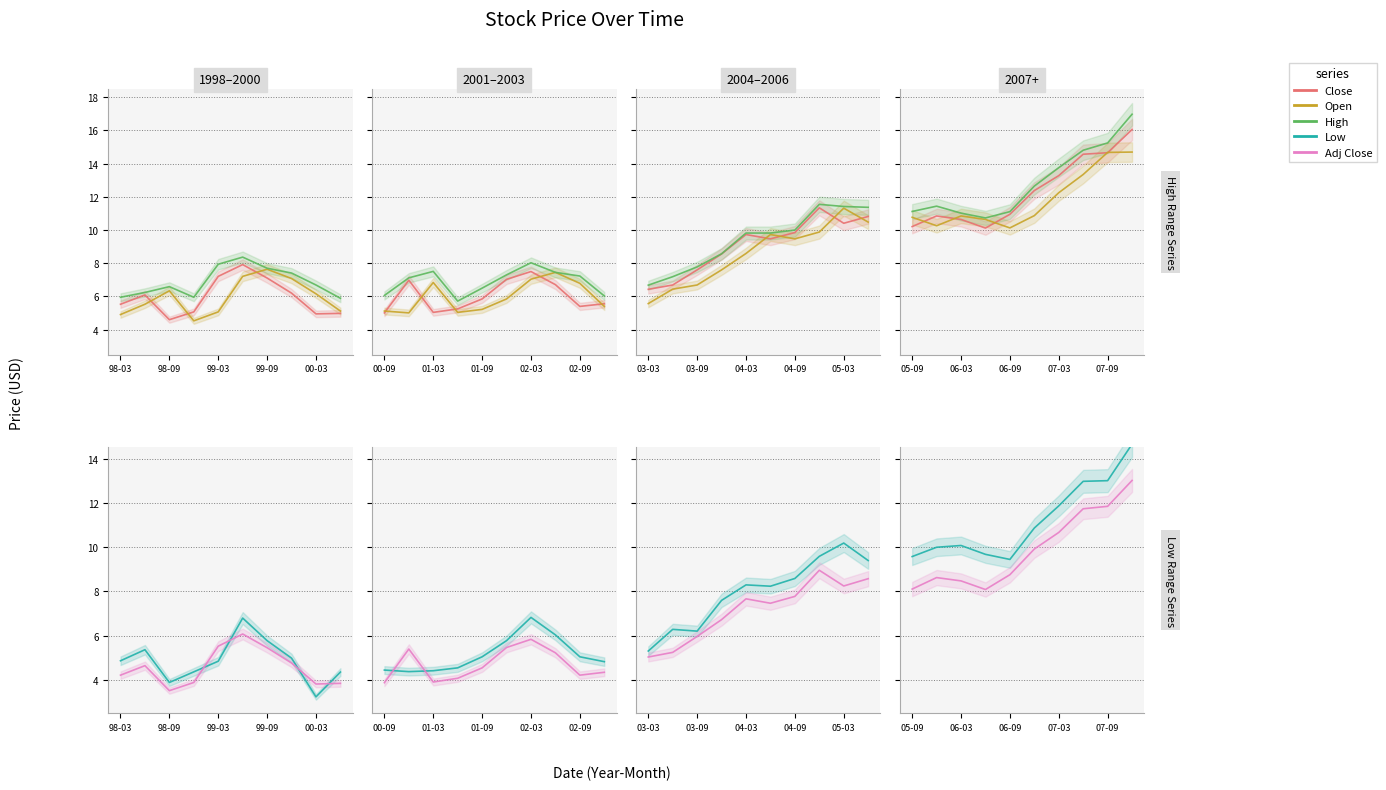

How many lines are shown in the chart?

5